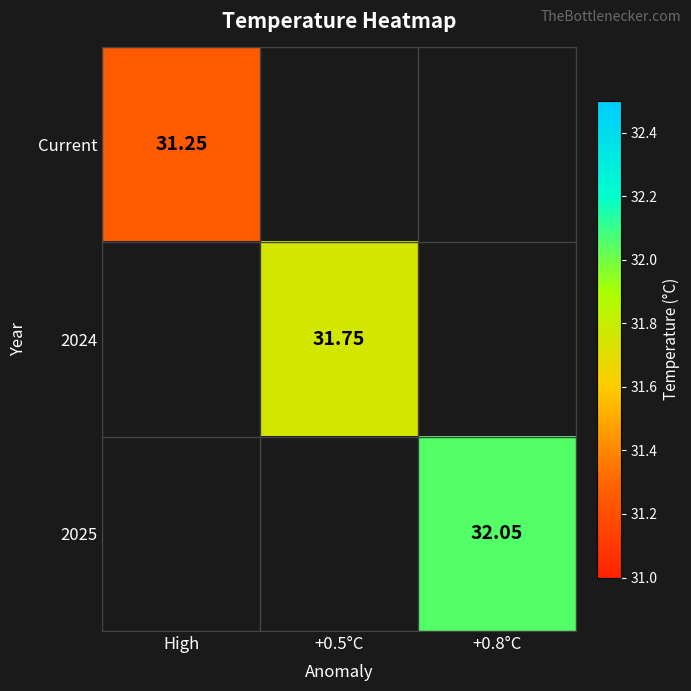

Is the value of 2025 at +0.8°C greater than the value of 2024 at +0.5°C?

Yes